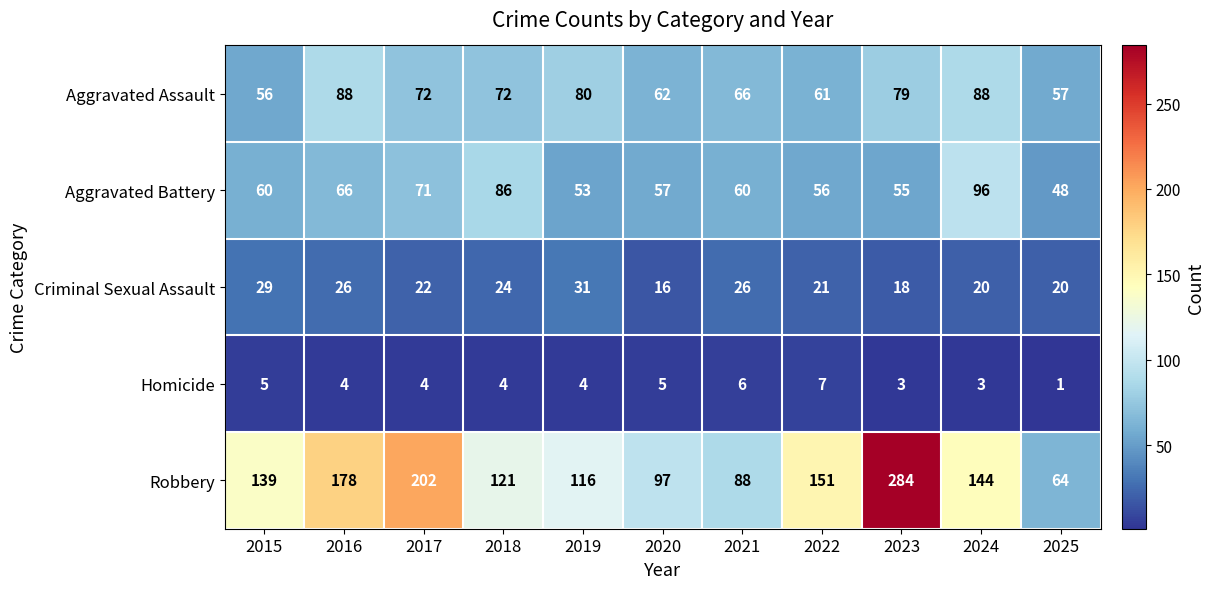

Is it true that Aggravated Assault equals 92 at 2022?

False